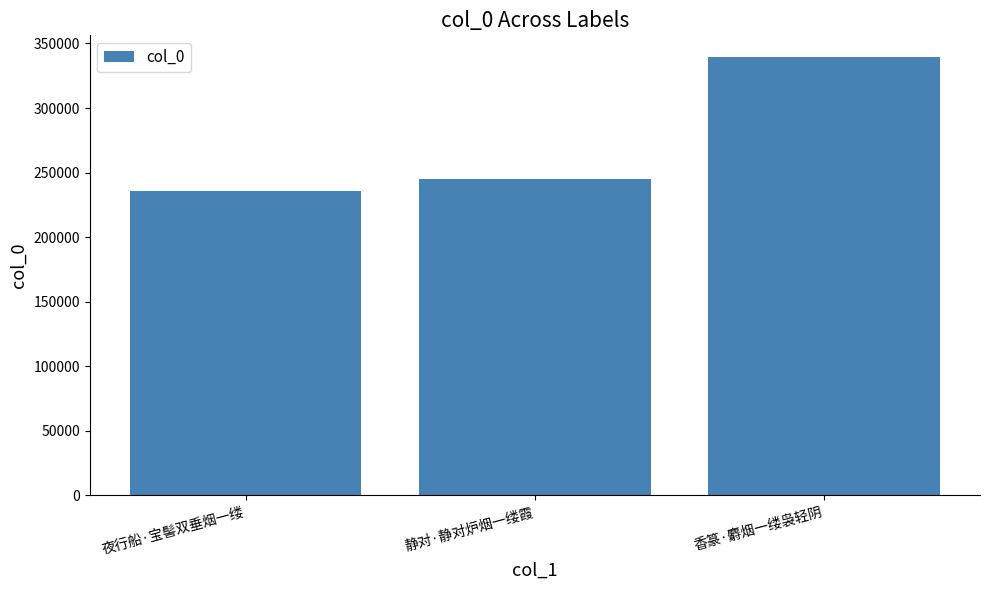

List the labels in order of value, smallest first.

夜行船·宝髻双垂烟一缕, 静对·静对炉烟一缕霞, 香篆·麝烟一缕袅轻阴